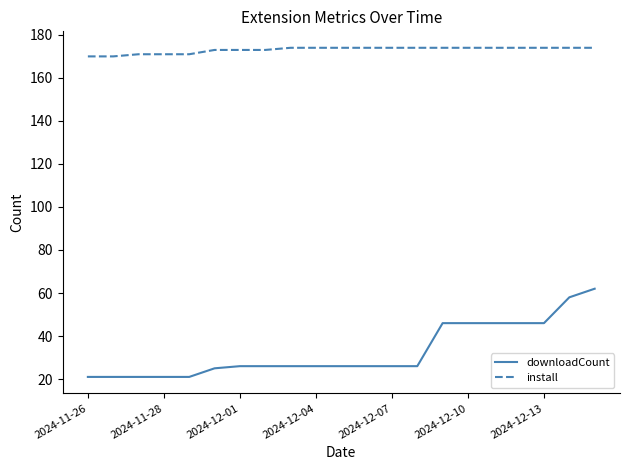

List the series in order of their overall mean, lowest first.

downloadCount, install